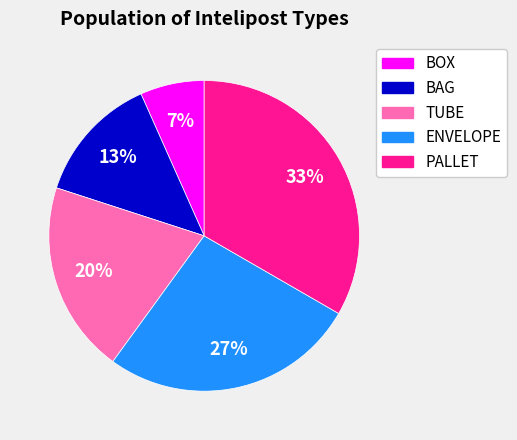

Between TUBE and PALLET, which is larger?

PALLET